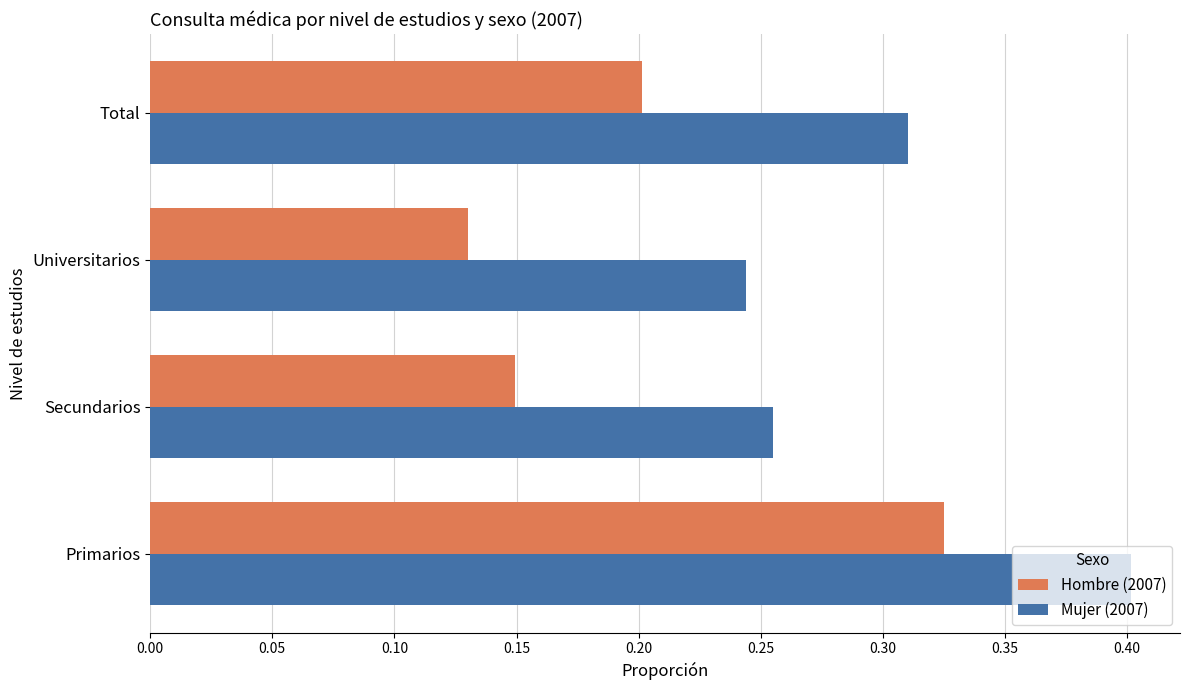

Between Primarios and Total, which series saw the biggest shift?

Hombre (2007)